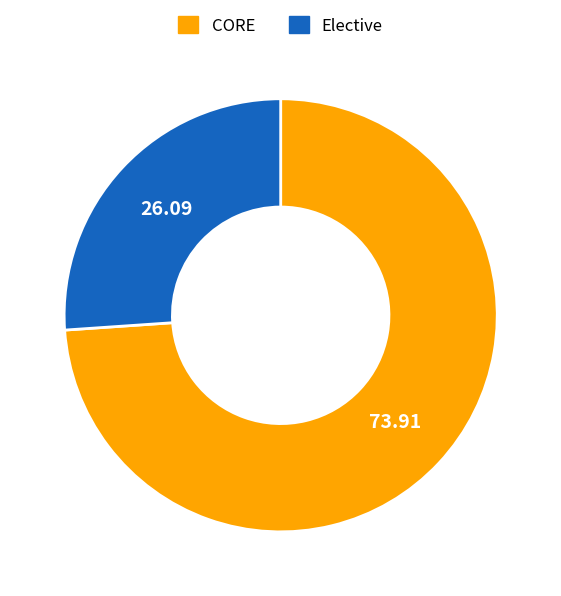

Is there any slice that represents more than half of the pie?

Yes